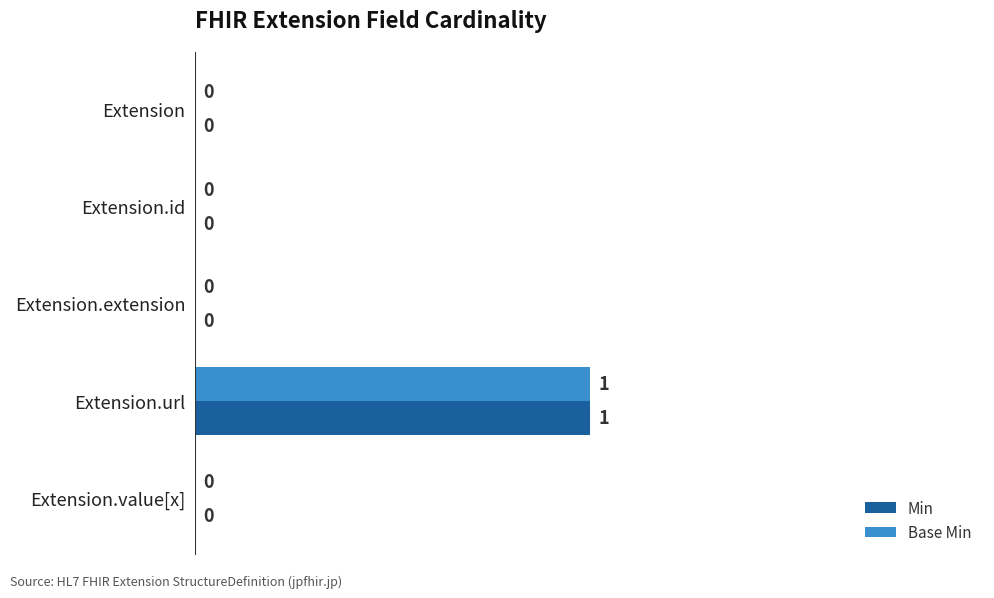

At which category does the chart reach its peak across all series?

Extension.url